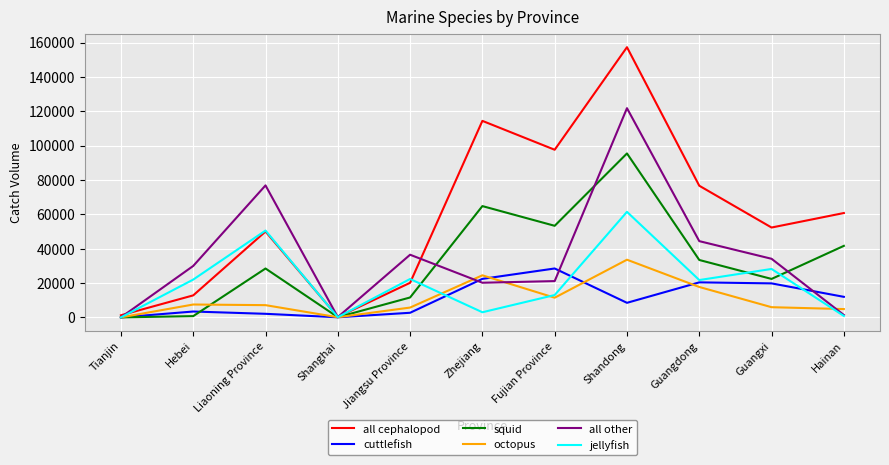

Which category has the highest value across all series?

Shandong